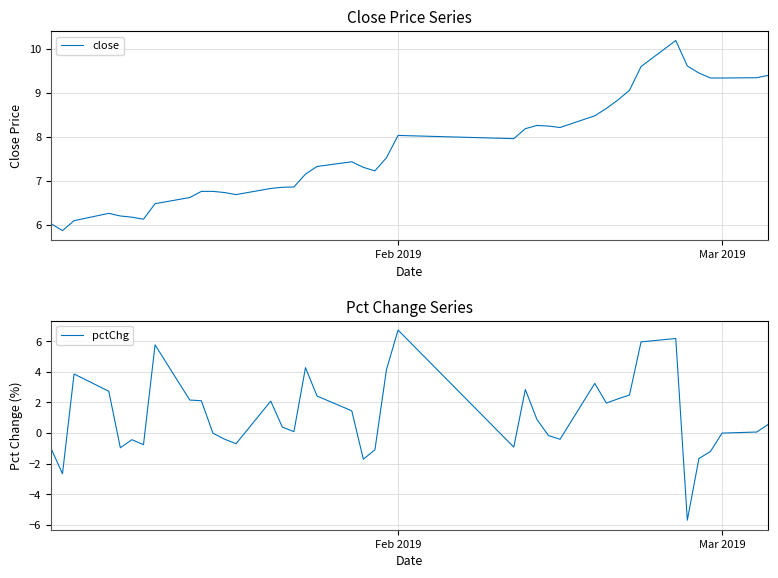

Which category has the highest value in the pctChg series?

Feb 2019